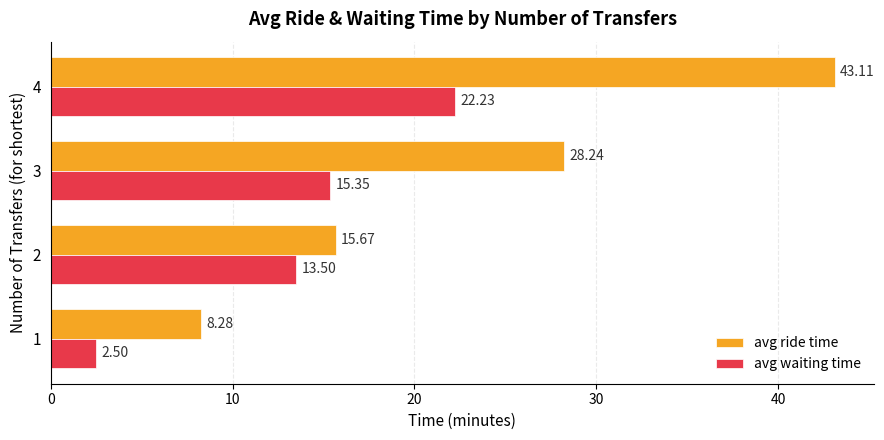

Which series has the largest range (max minus min)?

avg ride time